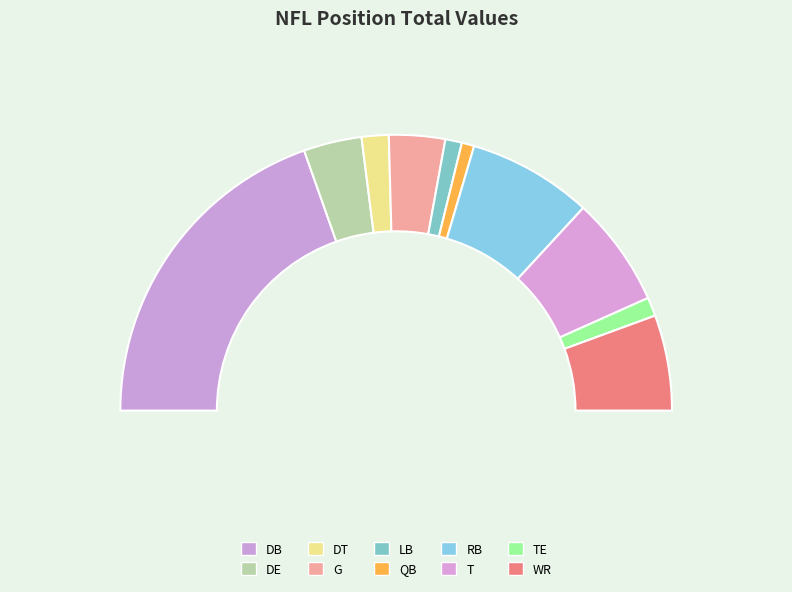

What is the change in value from DT to QB?

-7